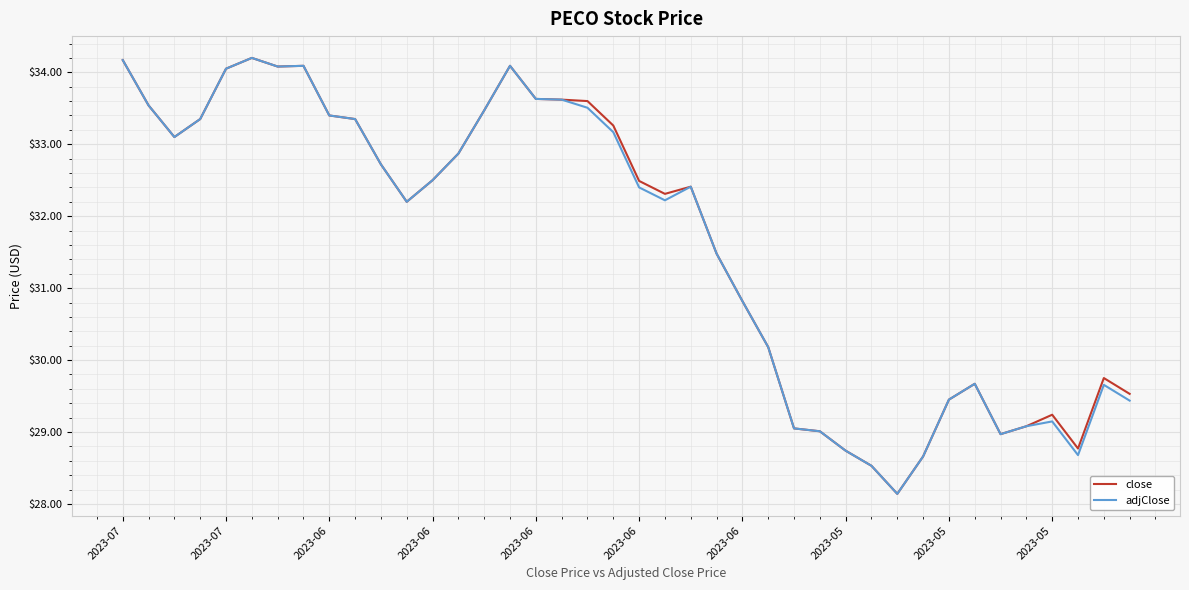

What is the lowest value of the adjClose series?

28.1